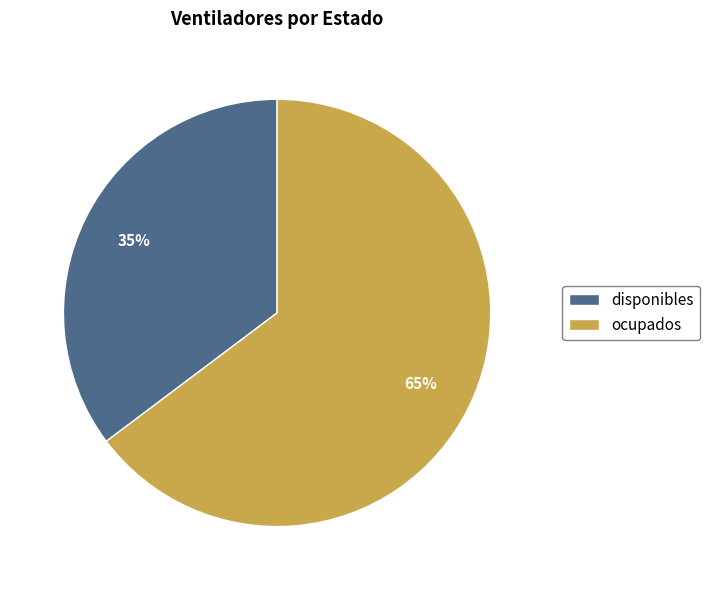

Do disponibles and ocupados together represent more than half of the pie?

Yes